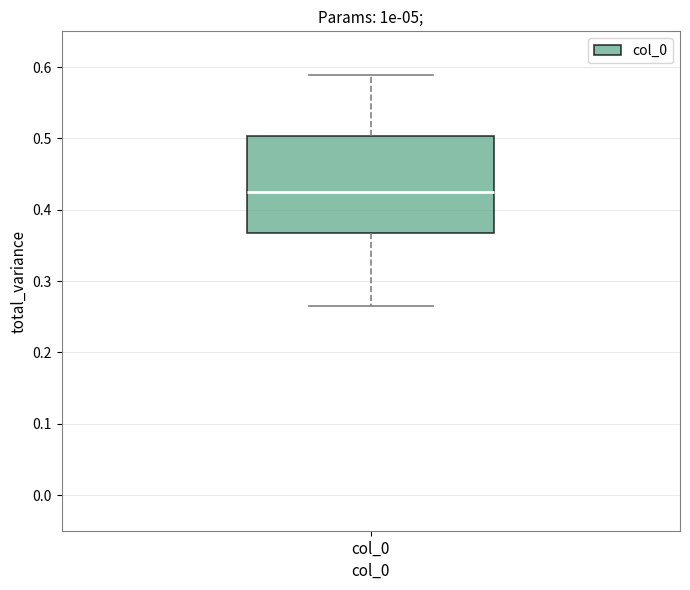

Read this box plot against the y-axis: the position of the median line, the range covered by the box, and the ends of both whiskers. The values are not printed on the chart, so give them approximately, as read against the axis.

median 0.42, box 0.37 to 0.50, whiskers 0.26 to 0.59